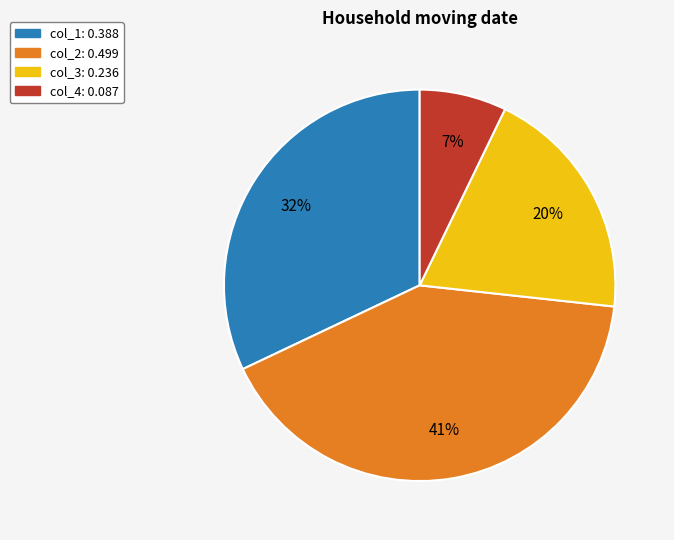

Count the number of slices in the pie.

4